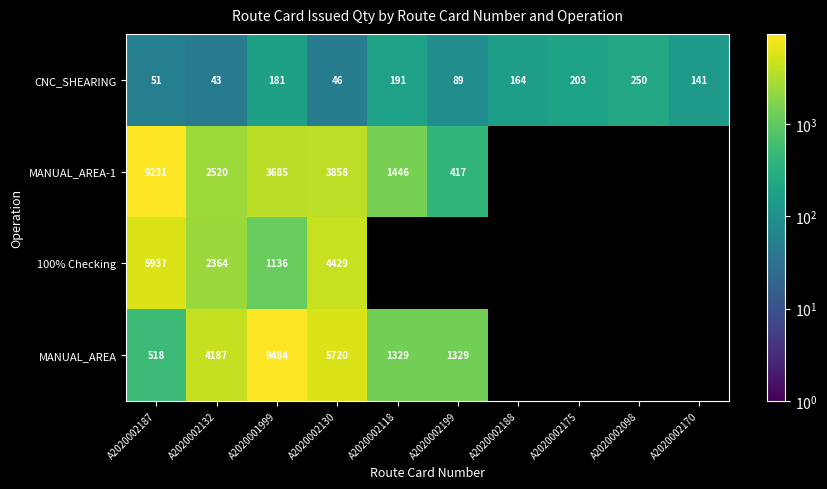

The CNC_SHEARING series shows 85.5 at A2020002170. True or false?

False